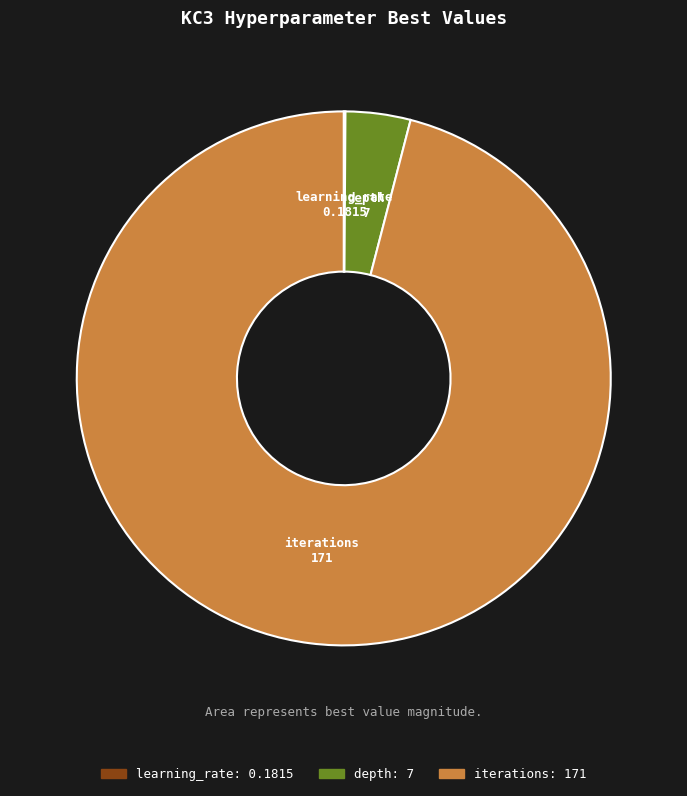

Does iterations represent more than half of the total?

Yes